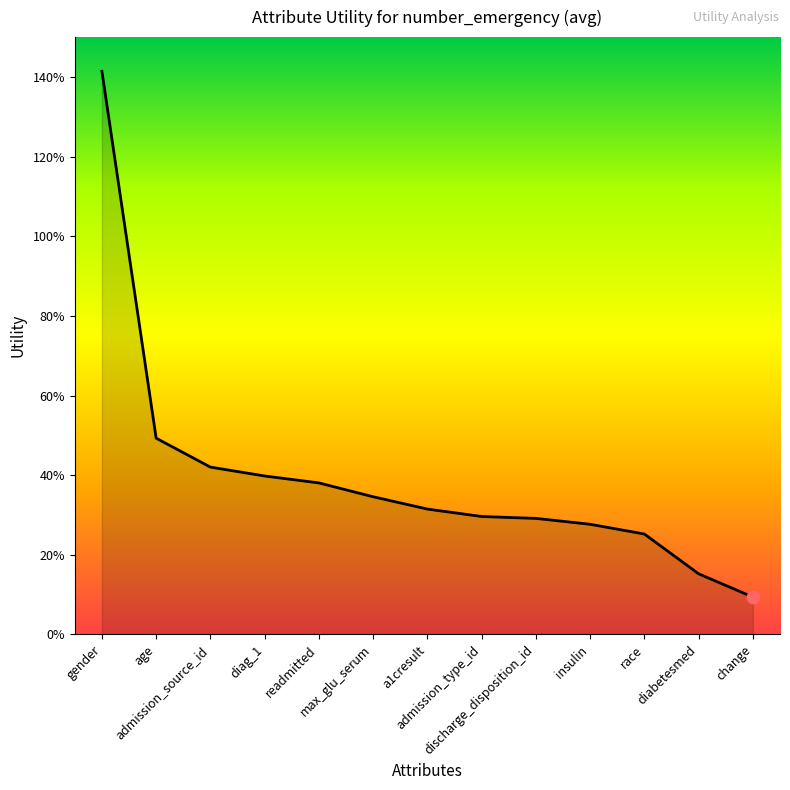

Which has a higher value, age or admission_type_id?

age